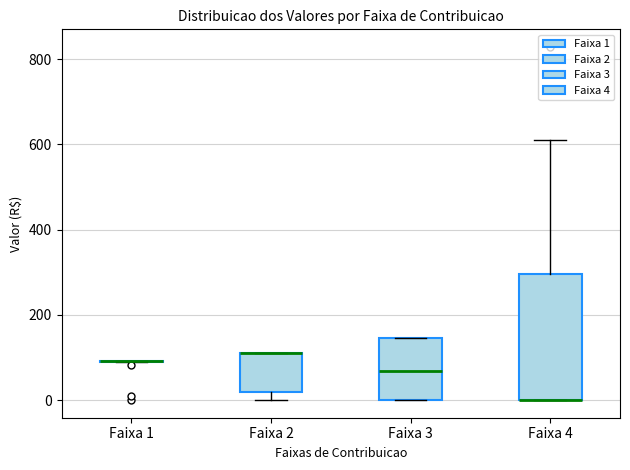

Reading left to right, transcribe this box plot: for each box, give where its median line is, the range the box spans, and where its two whiskers end, as read against the y-axis. The values are not printed on the chart, so give them approximately, as read against the axis.

Faixa 1: box collapsed to a line at 100, whiskers 80 to 100
Faixa 2: median 100 (drawn on the box's upper edge), box 20 to 100, whiskers 0 to 100
Faixa 3: median 60, box 0 to 140, whiskers 0 to 140
Faixa 4: median 0 (drawn on the box's lower edge), box 0 to 300, whiskers 0 to 620